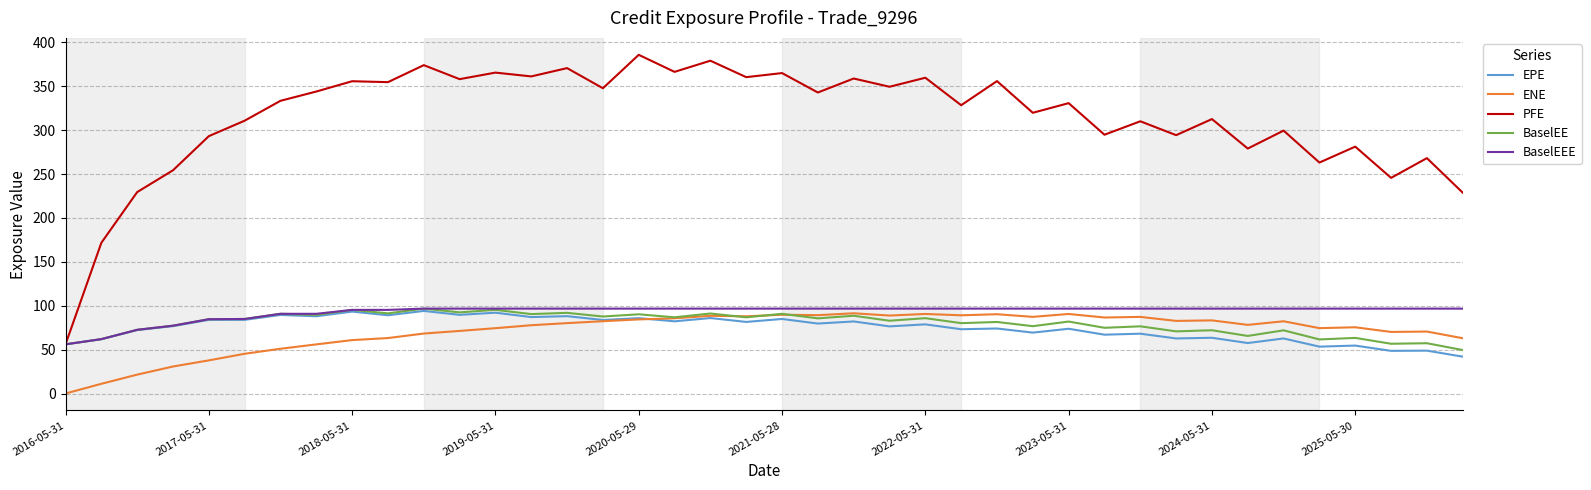

Which series has the largest range (max minus min)?

PFE